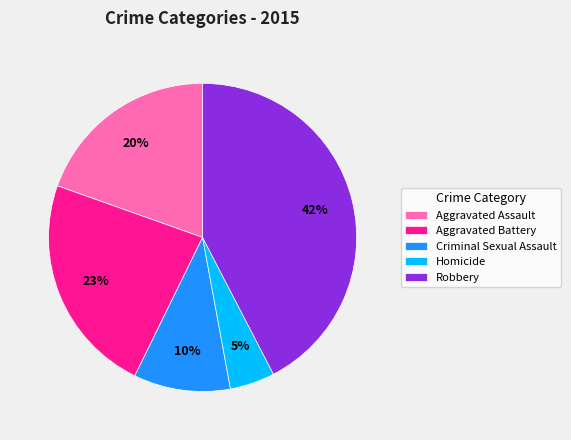

Is it true that Aggravated Assault is 34% of the pie?

False